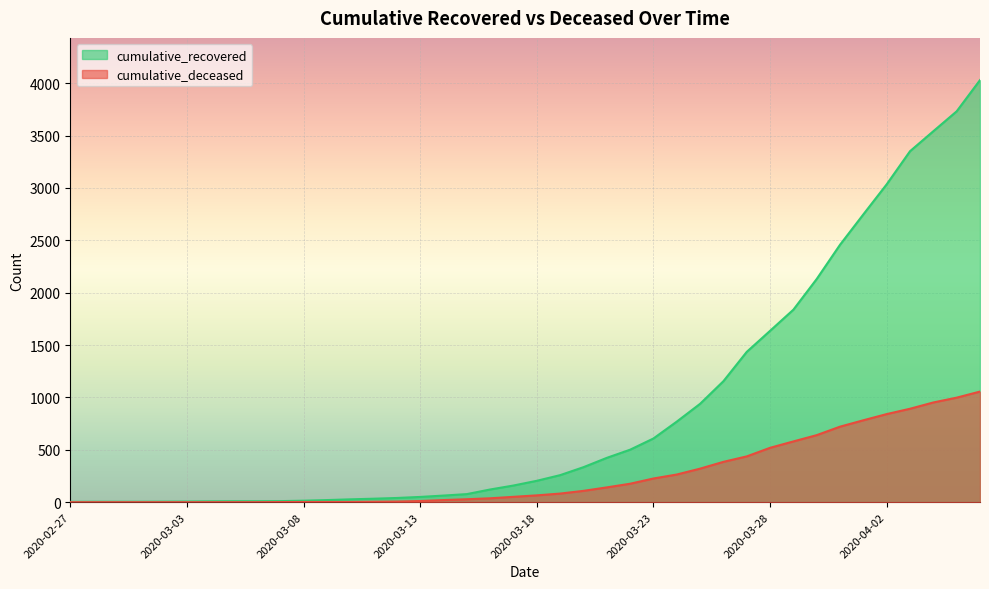

Reading left to right, list all the values displayed in this chart.

cumulative_recovered: 3	4	4	4	5	6	8	9	9	10	14	20	27	33	40	50	63	77	121	159	204	258	334	423	501	608	769	939	1155	1435	1636	1838	2131	2458	2748	3035	3351	3542	3732	4030
cumulative_deceased: 0	0	0	0	0	0	0	0	0	1	2	2	2	4	6	11	20	28	37	51	65	82	108	141	176	226	264	320	385	437	519	580	640	721	782	841	892	952	998	1056